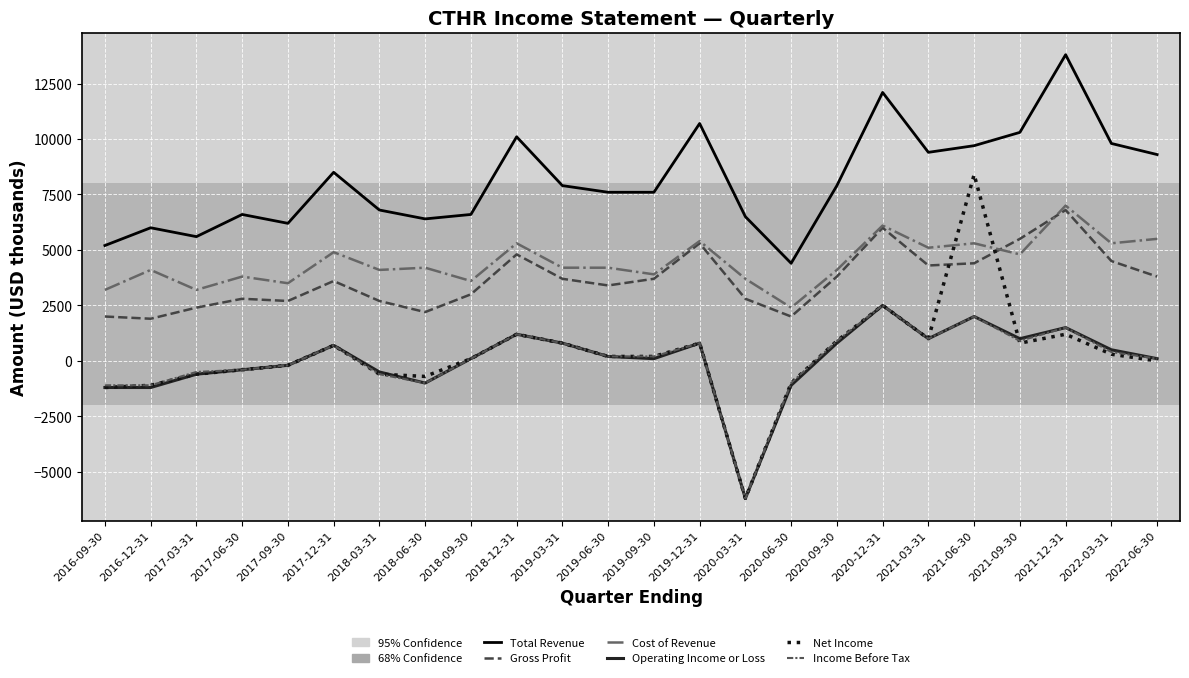

How many lines are shown in the chart?

6